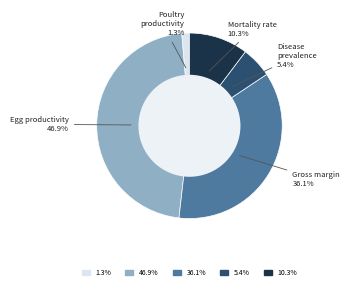

Is there a majority slice in this chart?

No